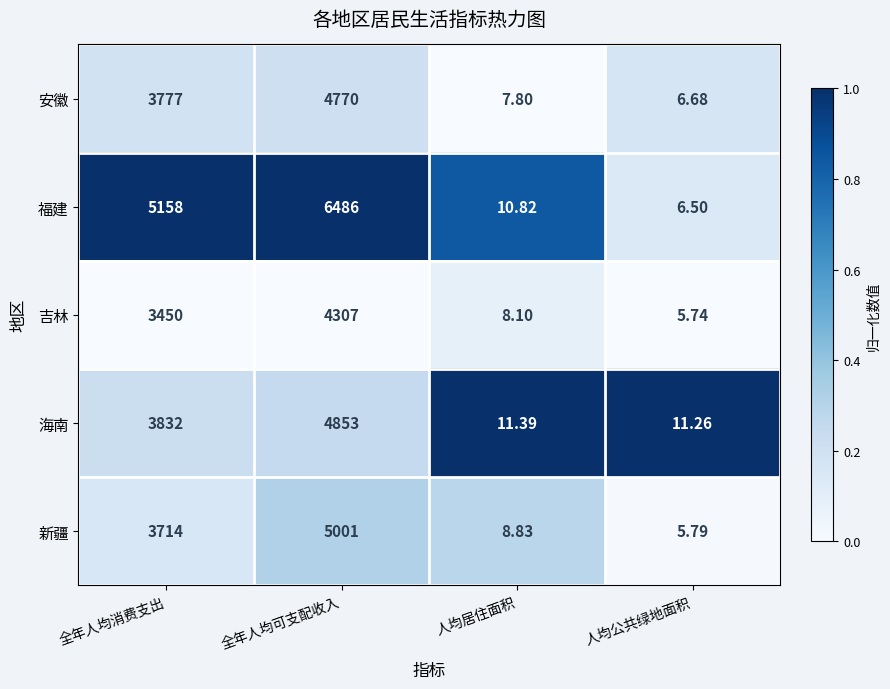

At which category does the chart reach its minimum across all series?

人均公共绿地面积